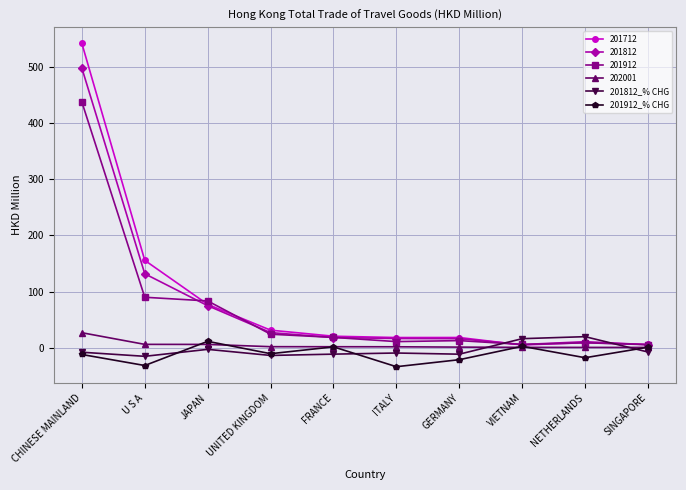

Which series has the largest total across all categories?

201712